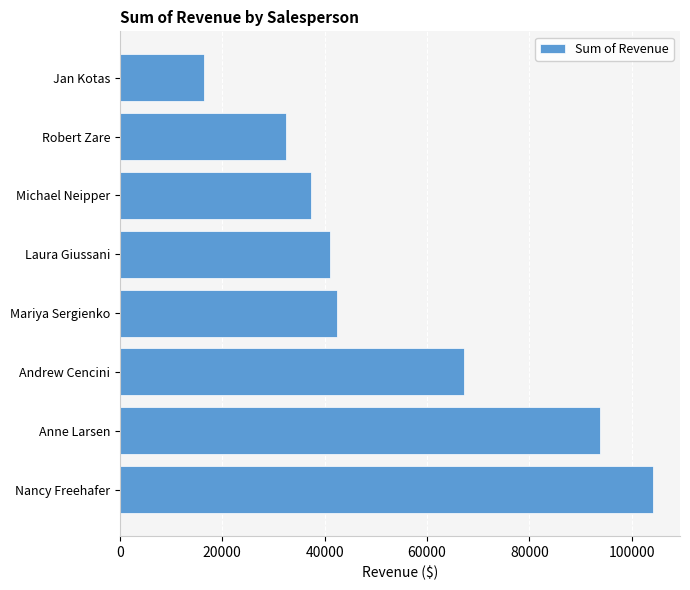

Where is the data nearest to the value 60296?

Andrew Cencini